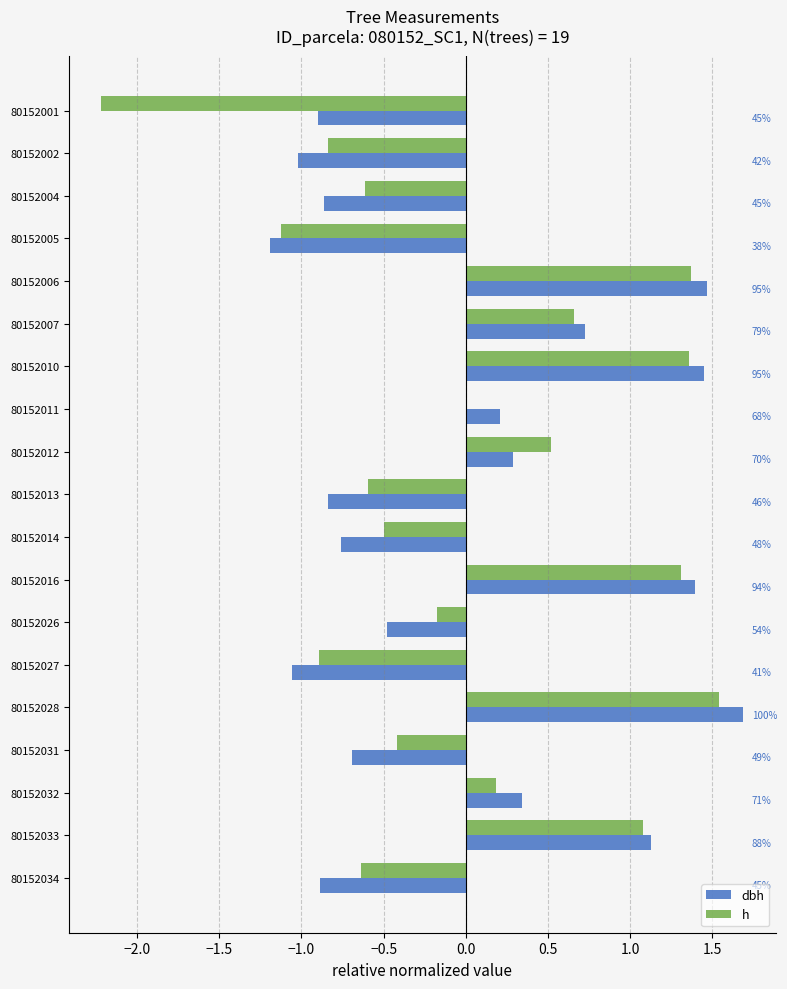

What are all the series names shown in the legend?

dbh, h